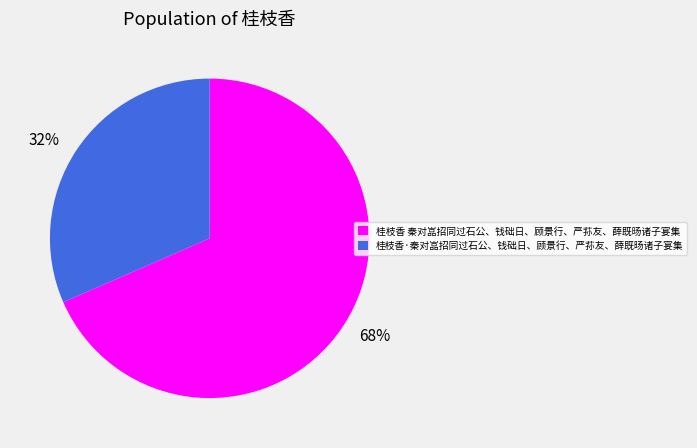

What percentage is the 桂枝香·秦对嵓招同过石公、钱础日、顾景行、严荪友、薛既旸诸子宴集 slice, to the nearest percent?

32%